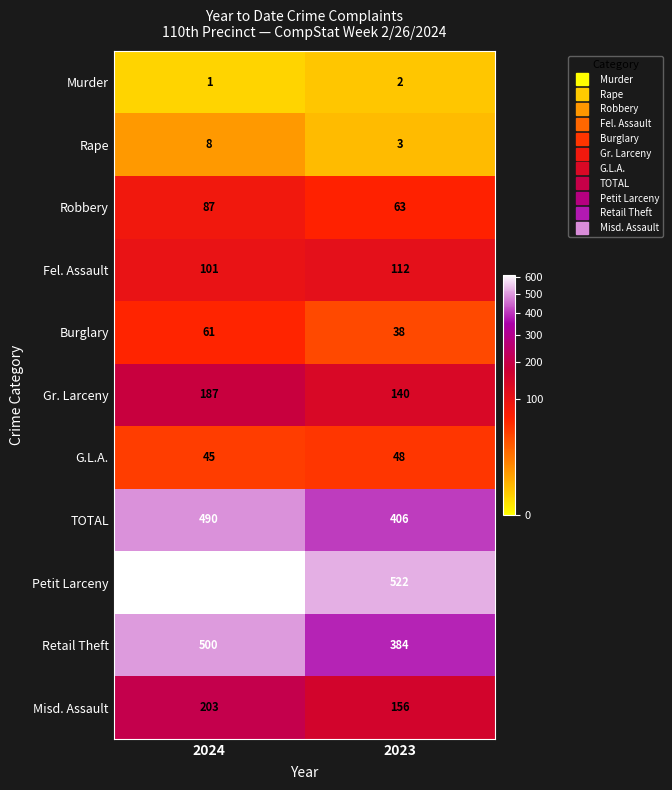

Which category has the lowest value in the Burglary series?

2023